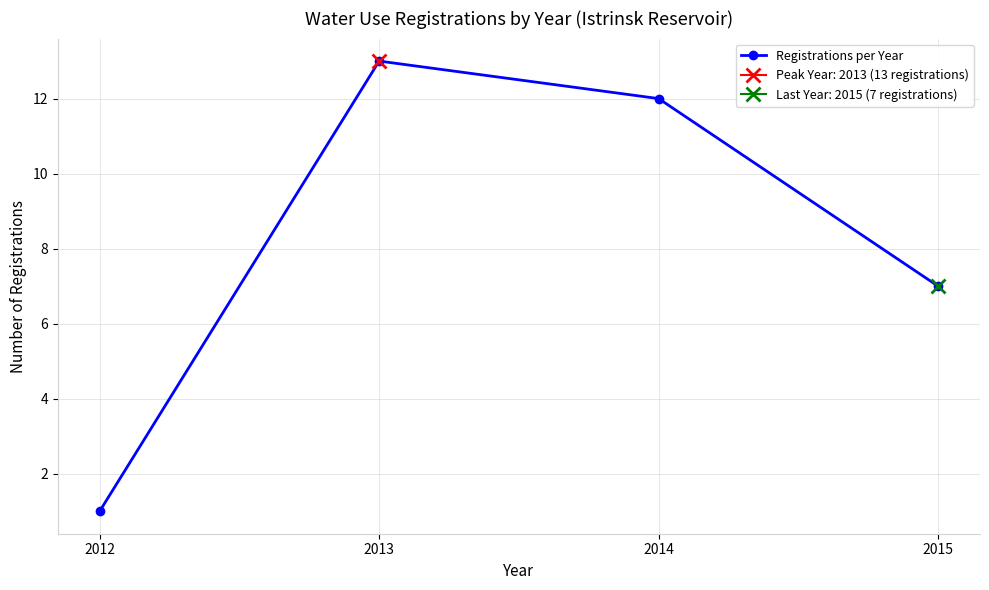

List the labels in order of value, largest first.

2013, 2014, 2015, 2012